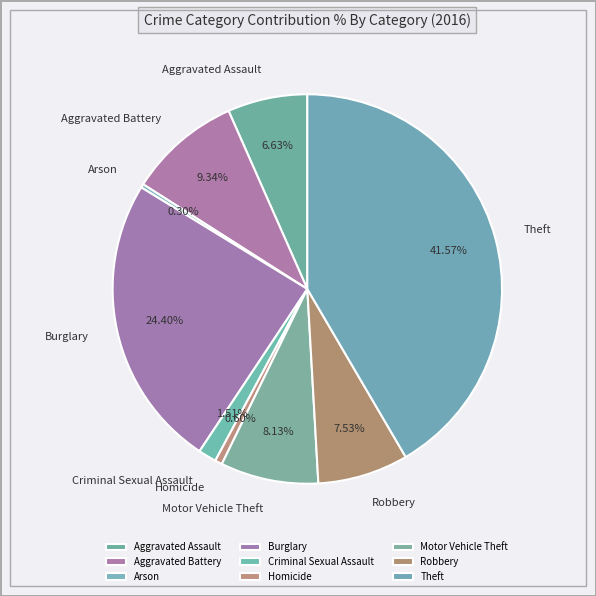

To the nearest percent, what percentage of the pie is Motor Vehicle Theft?

8%